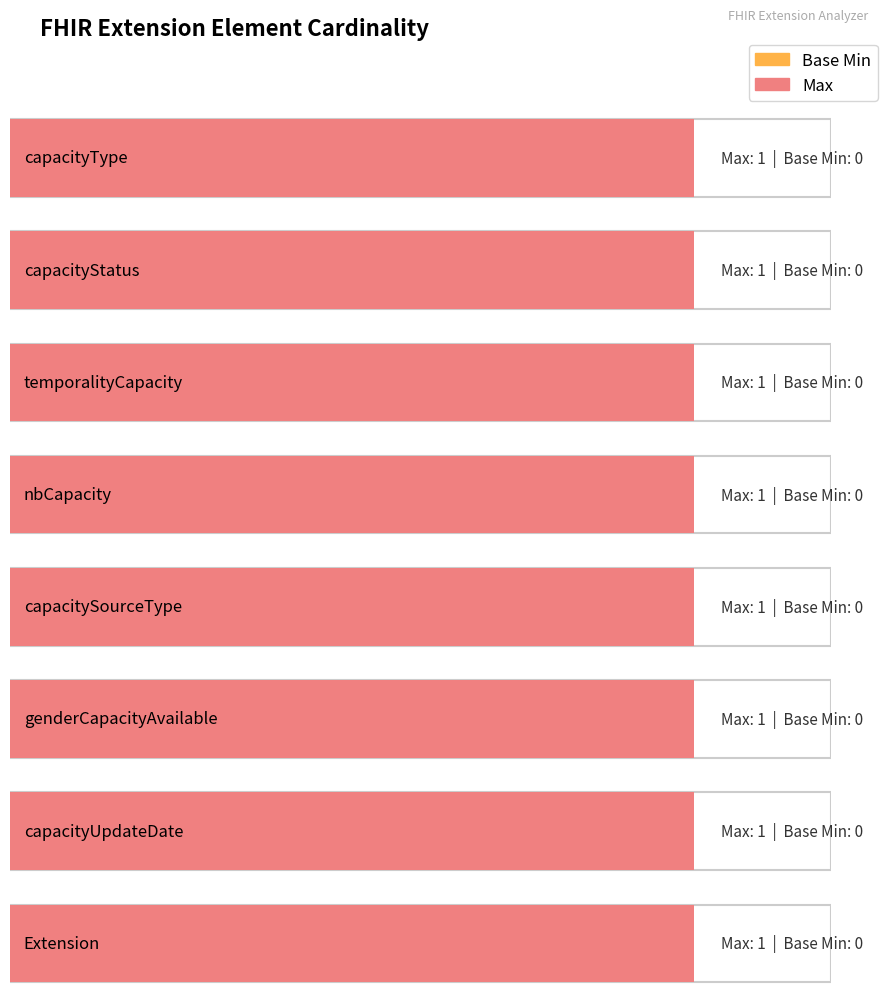

Rank the series by their average value, from lowest to highest.

Base Min, Max